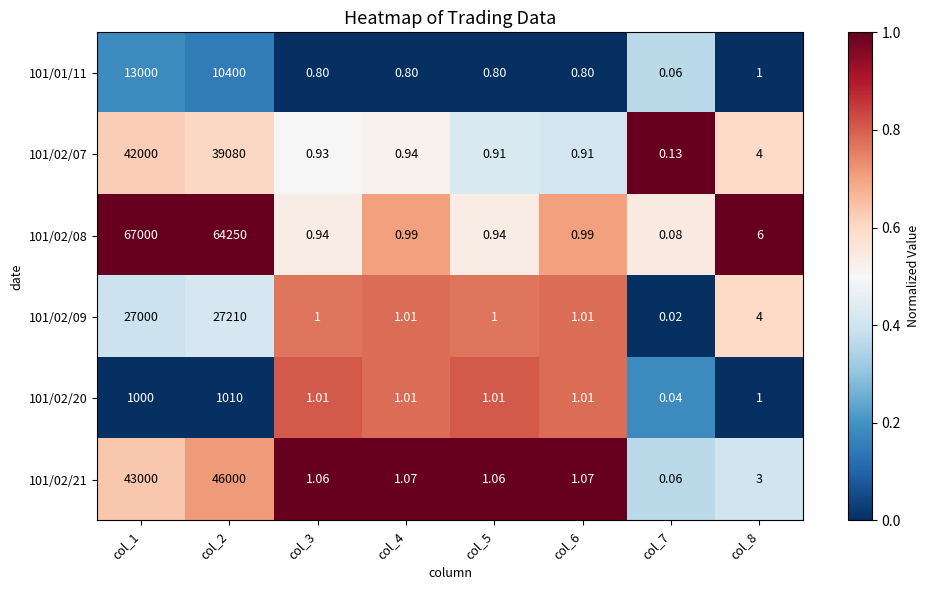

Is the value of 101/01/11 at col_5 greater than the value of 101/02/09 at col_2?

No